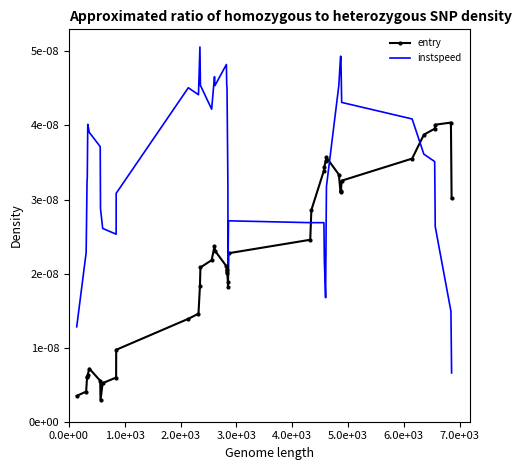

What are all the series names shown in the legend?

entry, instspeed